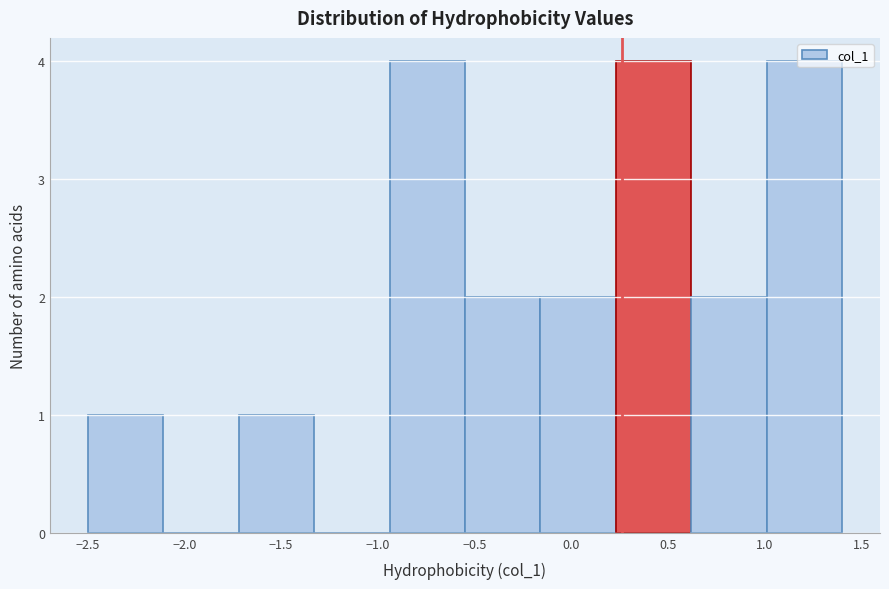

What is the height of the bar covering -1.72 to -1.33 on the x-axis? Neither the bar edges nor the heights are printed on the chart, so give them approximately, as read against the axes.

1